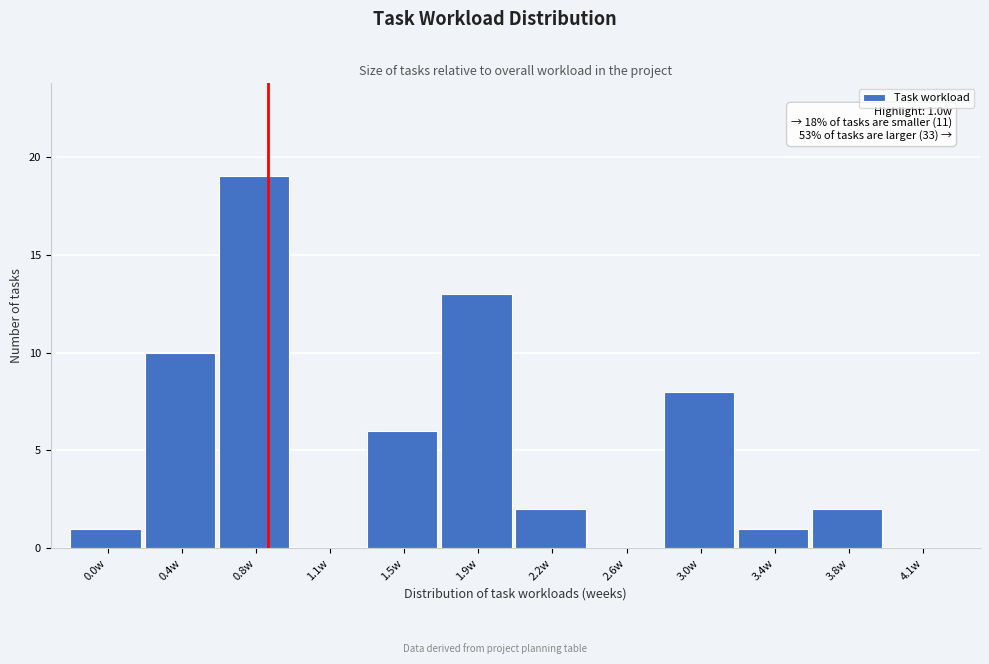

Reading right to left, extract all data points from this chart.

4.1w=0	3.8w=2	3.4w=1	3.0w=8	2.6w=0	2.2w=2	1.9w=13	1.5w=6	1.1w=0	0.8w=19	0.4w=10	0.0w=1